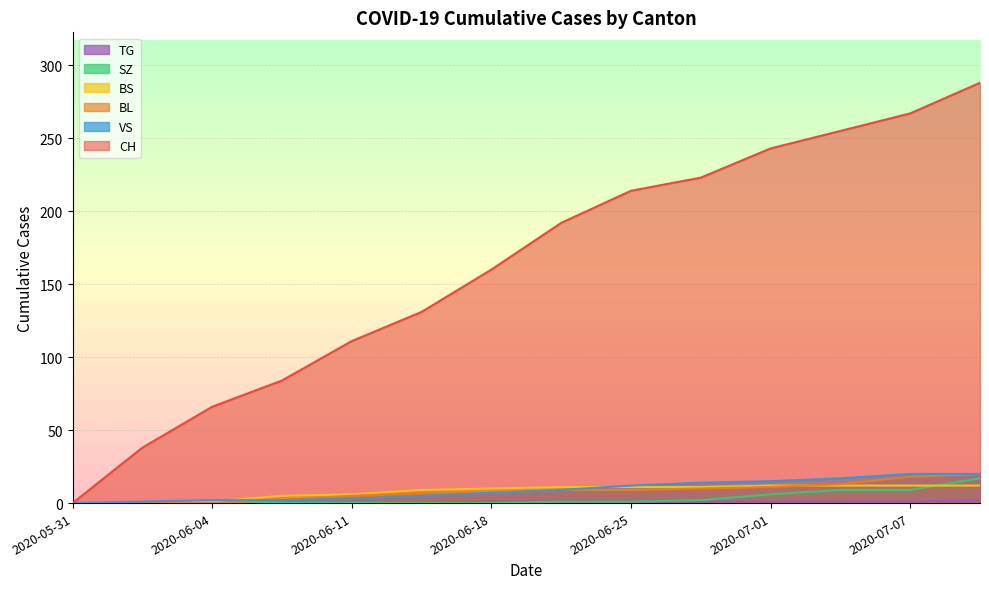

What is the value of the BL point at the 13th from the left?

18